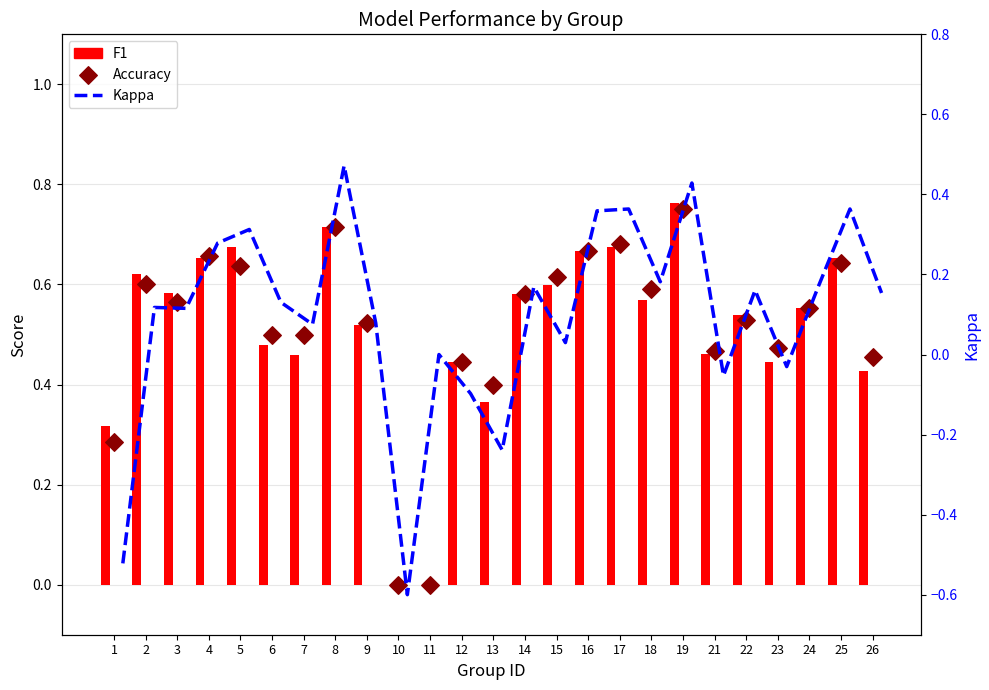

Is the value of F1 at 11 greater than the value of Kappa at 24?

No